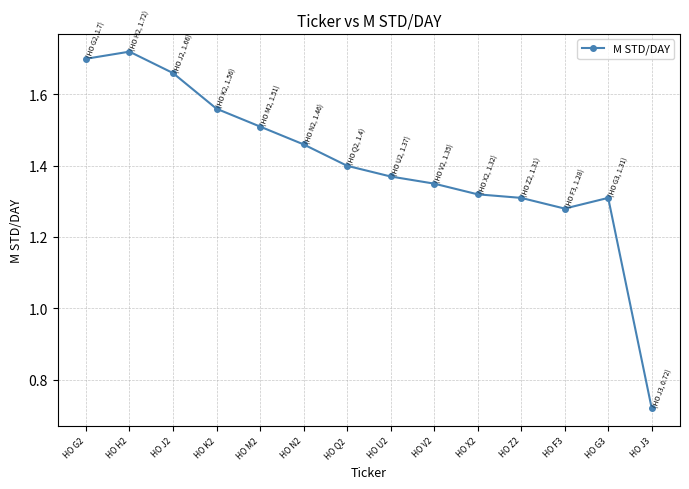

How many interior local valleys (lower than both neighbors) does the data have?

1